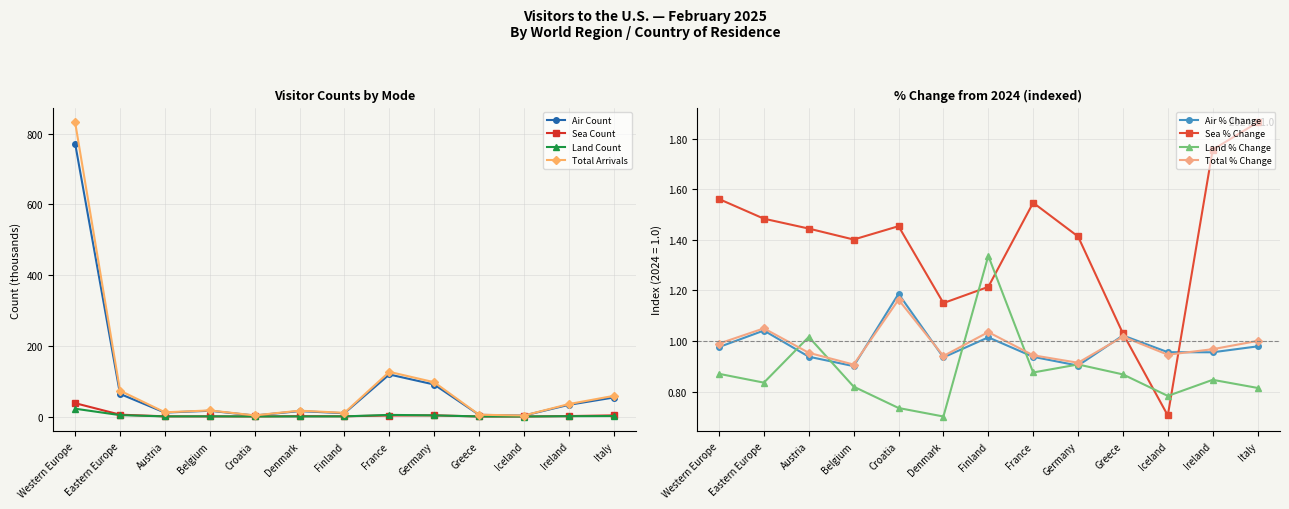

At Greece, list the series in order from smallest to largest.

Land Count, Sea Count, Air Count, Total Arrivals